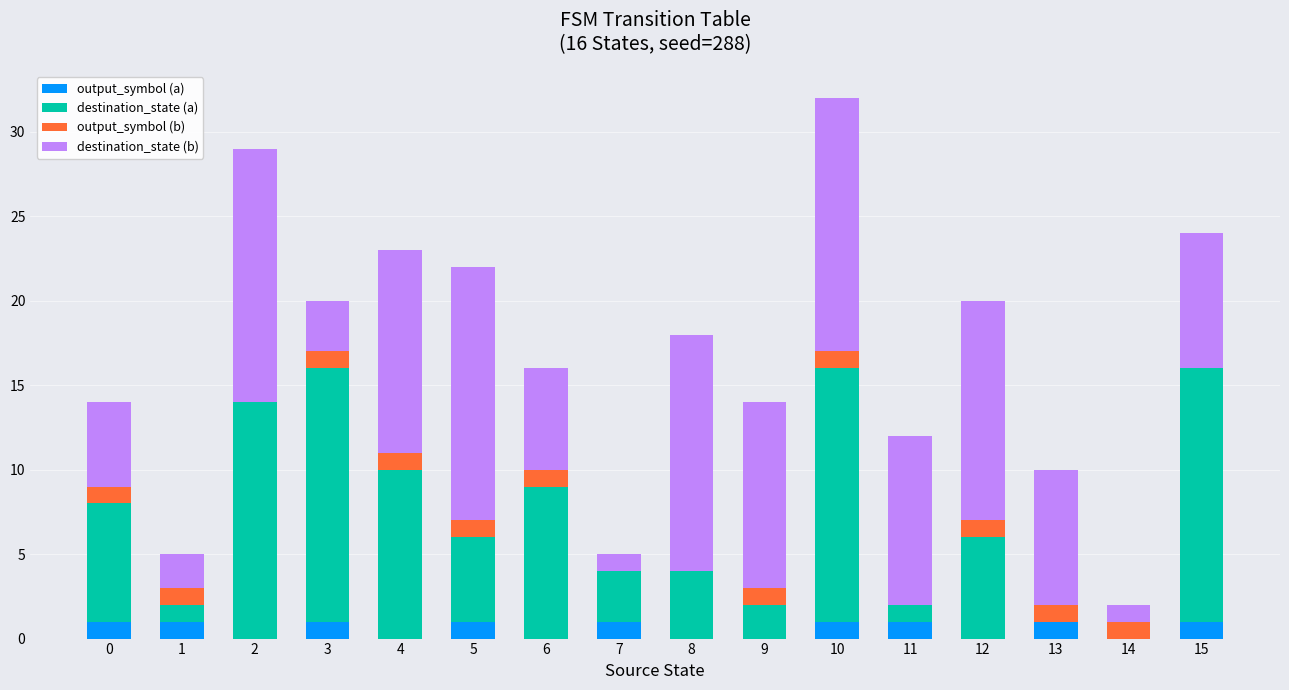

What value does the destination_state (a) series have at 9?

2